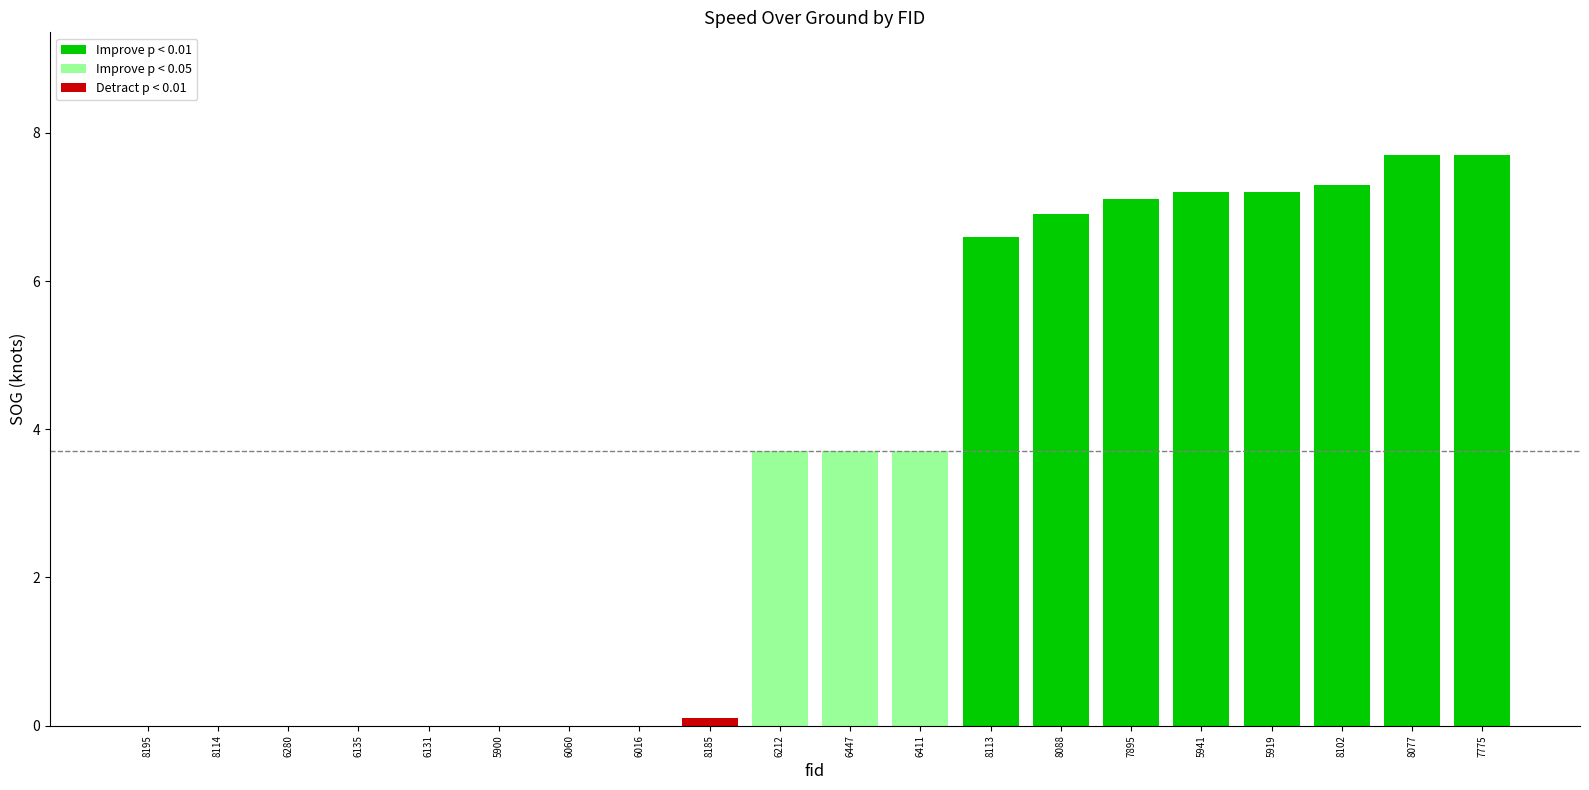

The value at 7895 is 3.3. True or false?

False